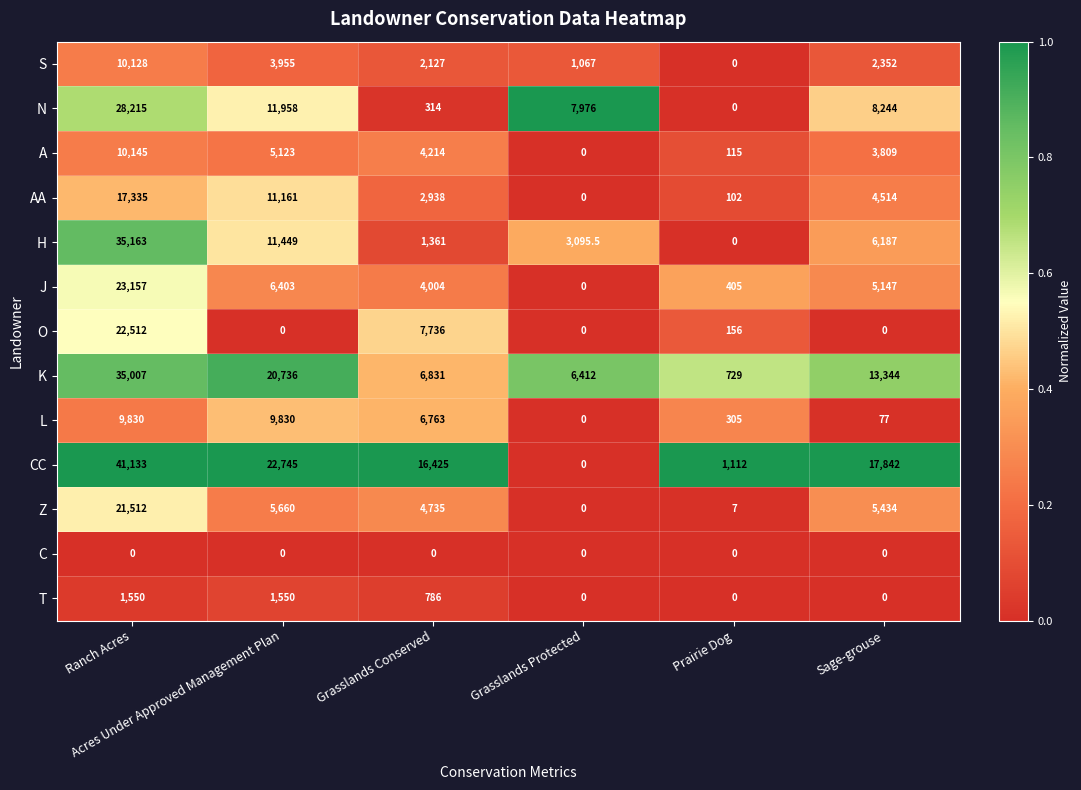

Which series changed the most between Acres Under Approved Management Plan and Prairie Dog?

CC